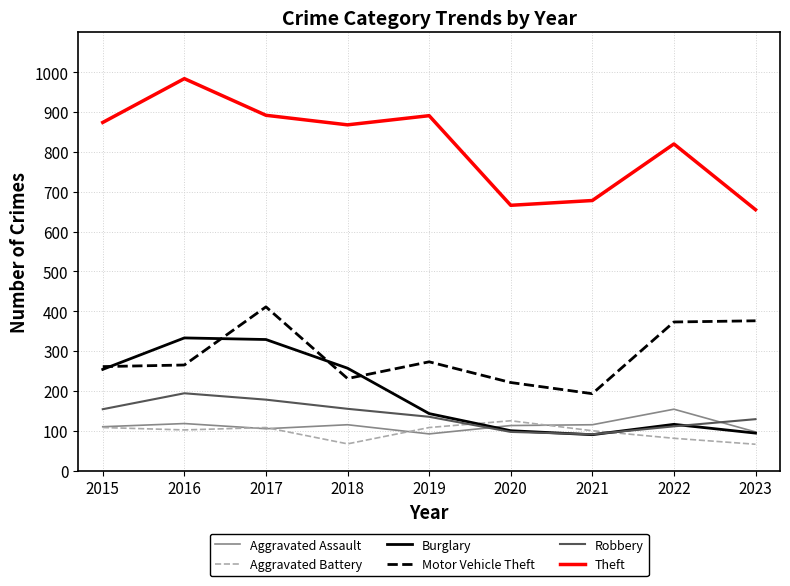

Between 2022 and 2023, which series saw the biggest shift?

Theft